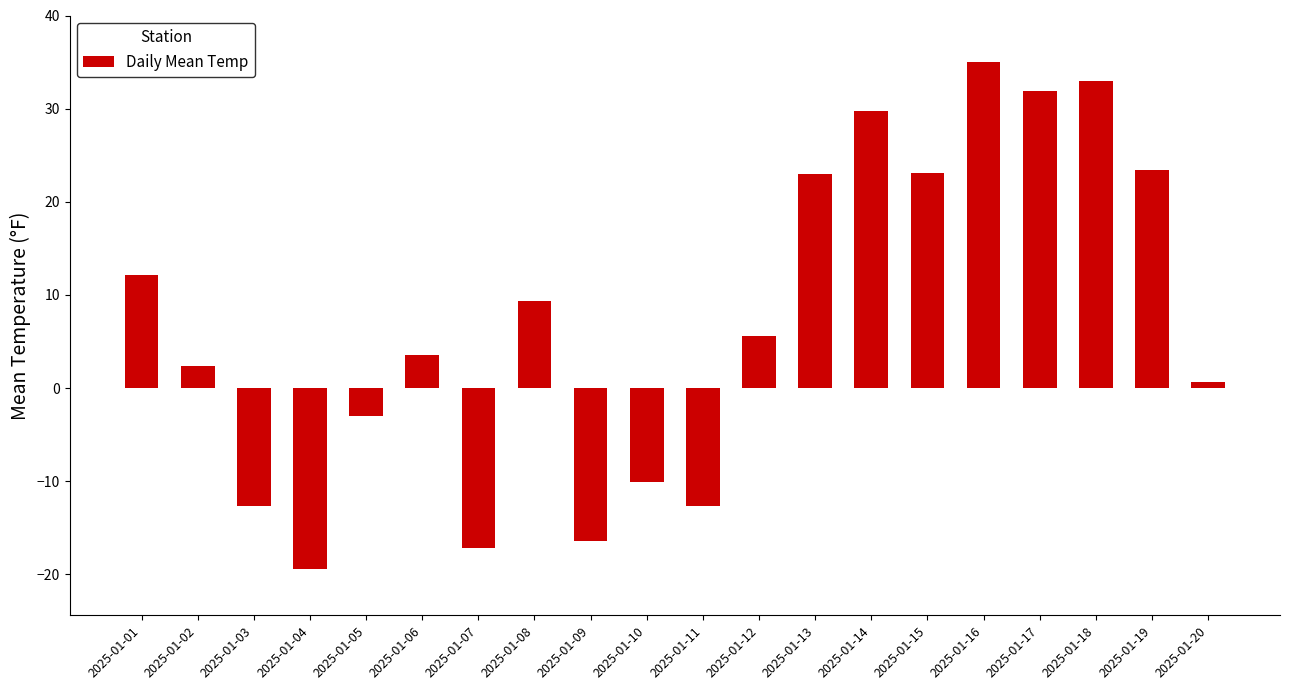

The value at 2025-01-04 is -28.4. True or false?

False